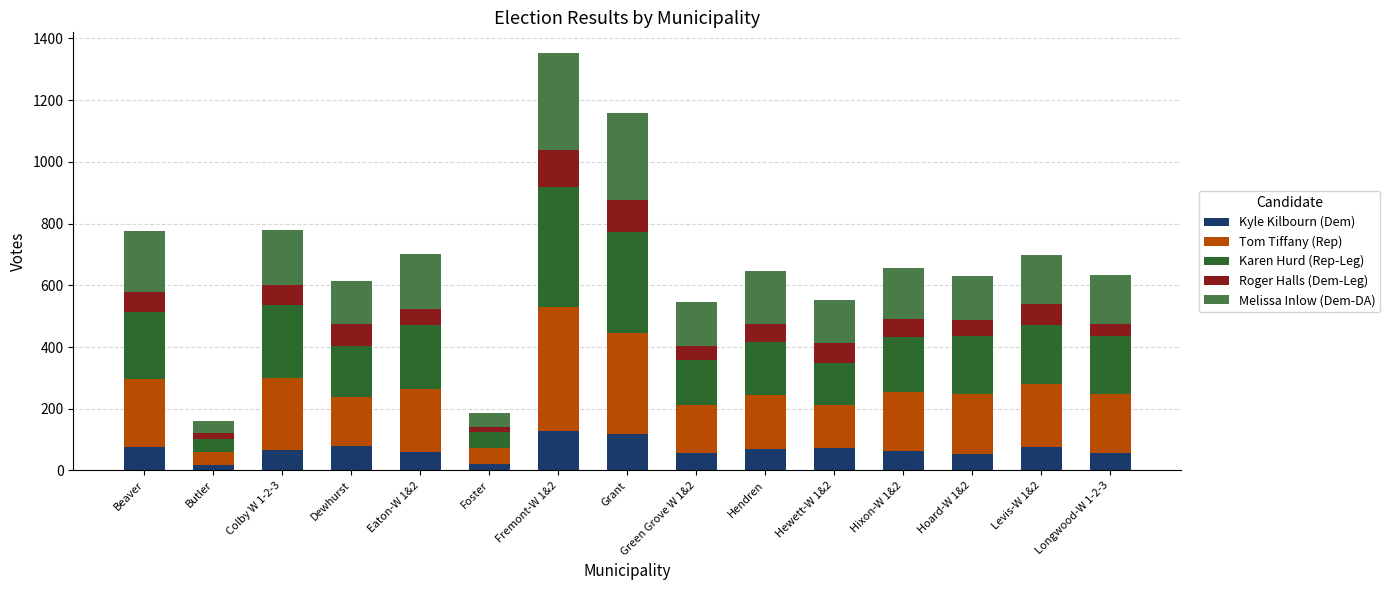

The value of Kyle Kilbourn (Dem) at Longwood-W 1-2-3 is 57. True or false?

True